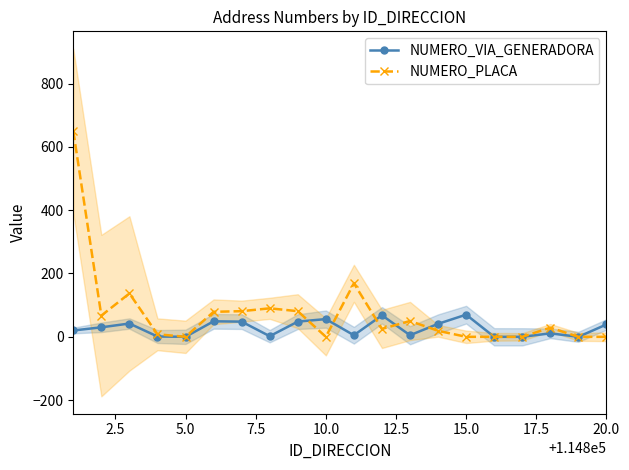

How many intersections are there between NUMERO_PLACA and NUMERO_VIA_GENERADORA?

5